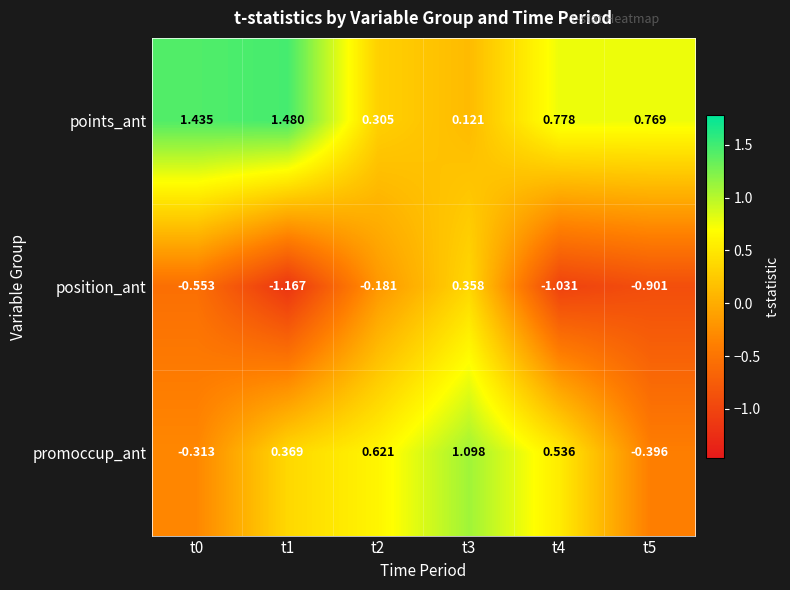

Between t4 and t5, which series saw the biggest shift?

promoccup_ant